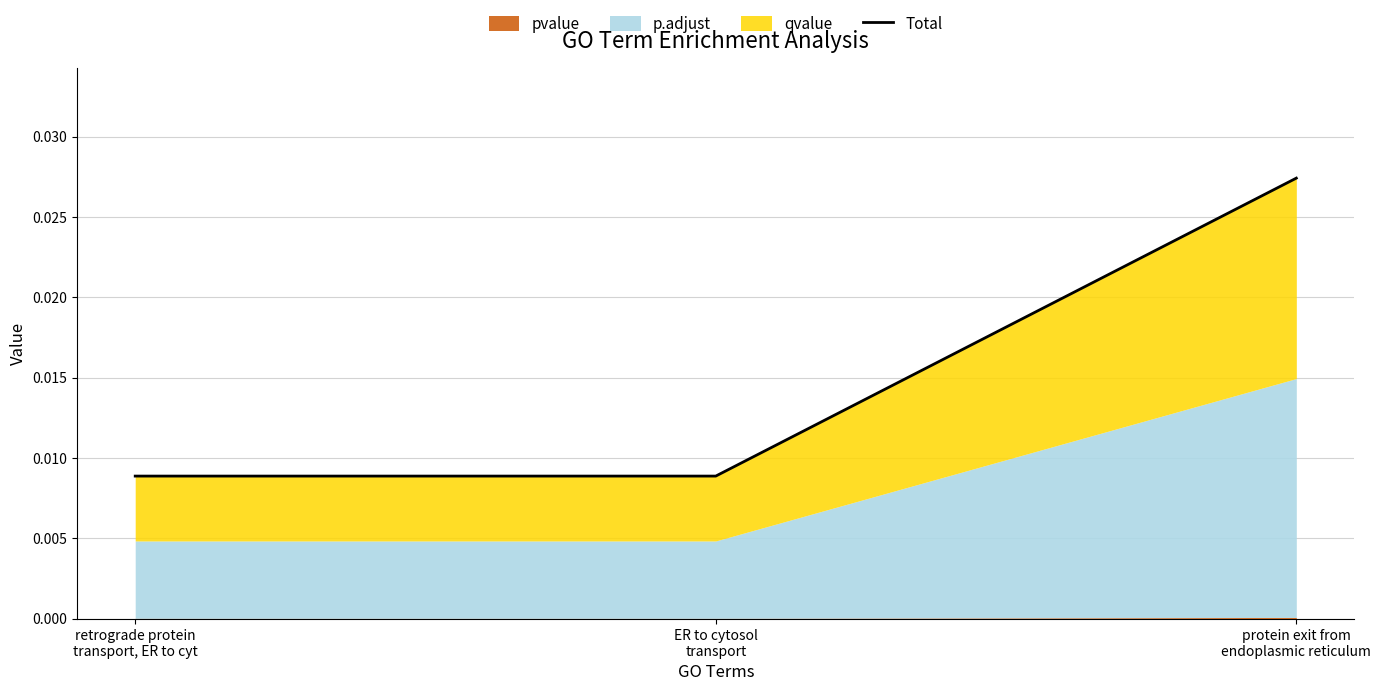

How many lines are shown in the chart?

1